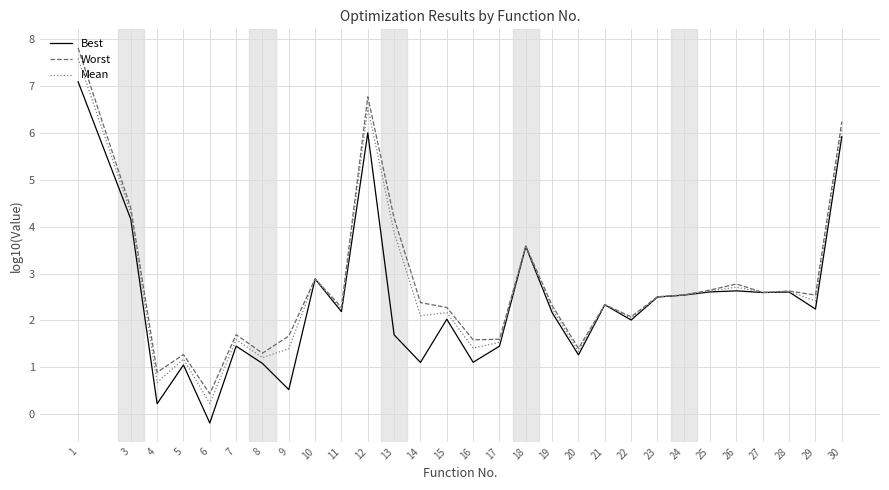

What is the average value of the Best series?

2.4